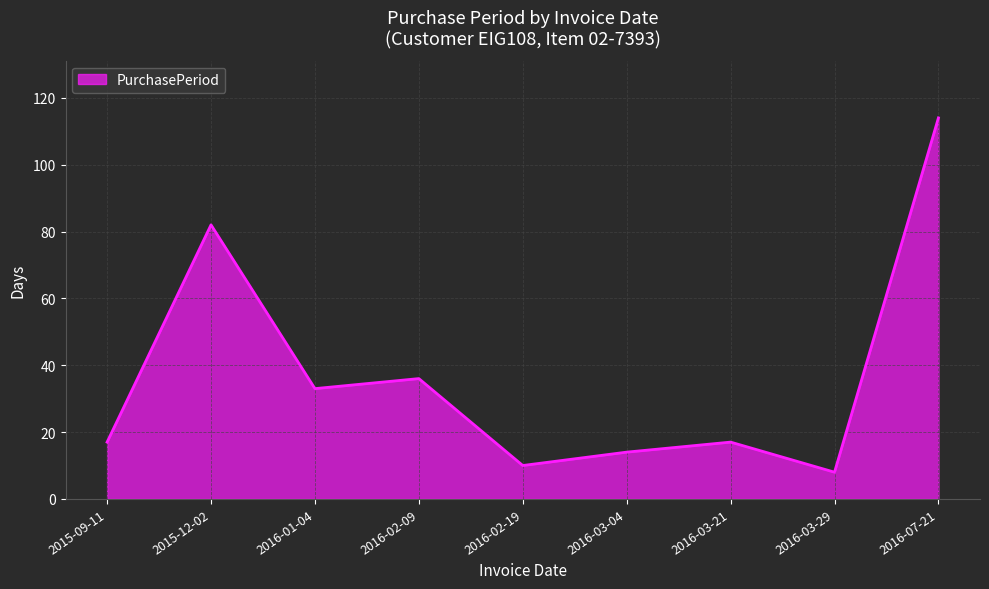

The chart shows a value of 8 at 2016-03-29. True or false?

True